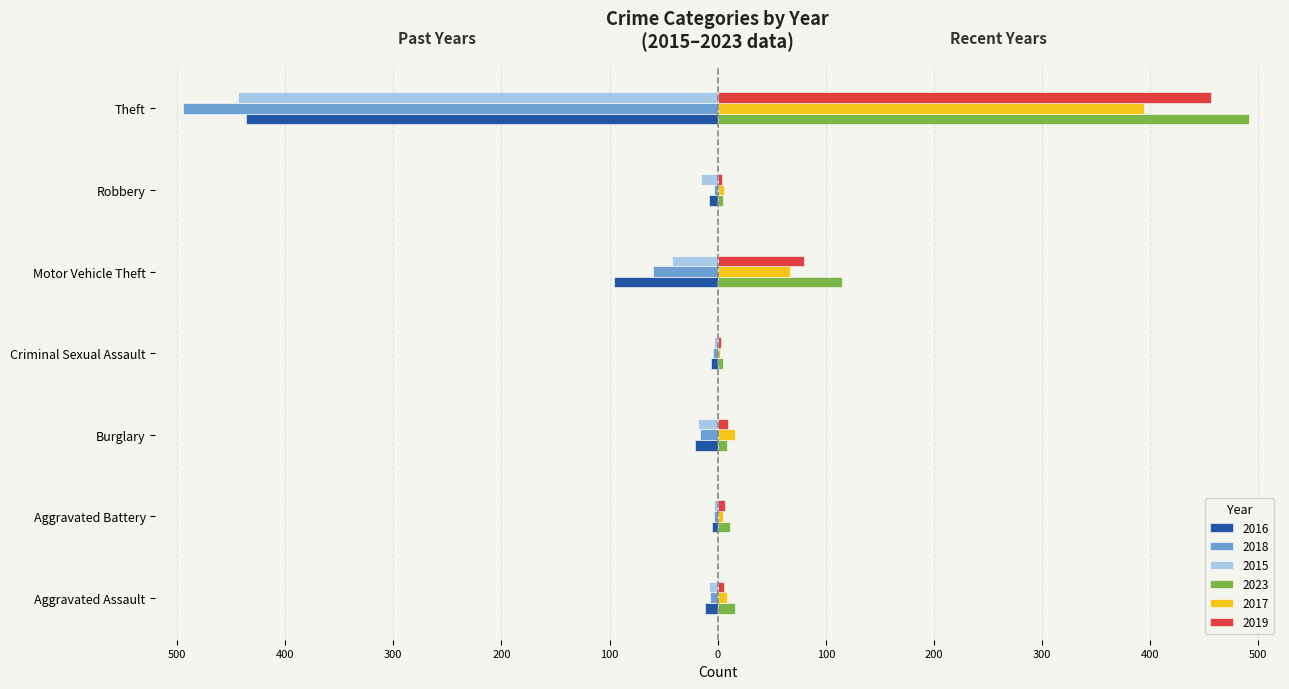

Reading left to right, what are all the values shown in this chart?

2016: -12	-5	-21	-6	-96	-8	-436
2018: -7	-3	-16	-4	-60	-3	-494
2015: -8	-3	-18	-3	-42	-15	-444
2023: 16	11	9	5	115	5	491
2017: 9	5	16	2	67	6	394
2019: 6	7	10	3	80	4	456